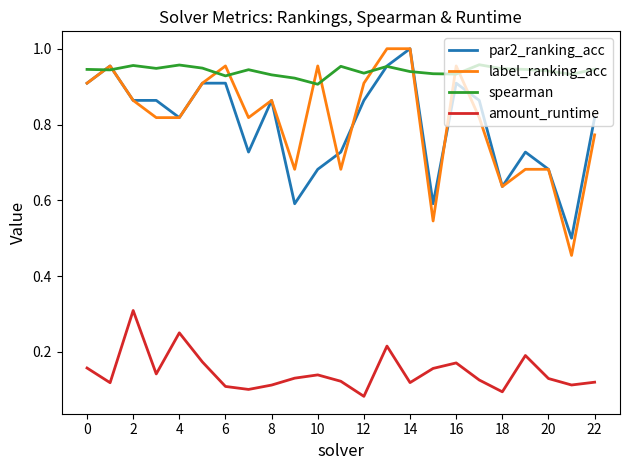

Which series has the widest spread of values?

label_ranking_acc